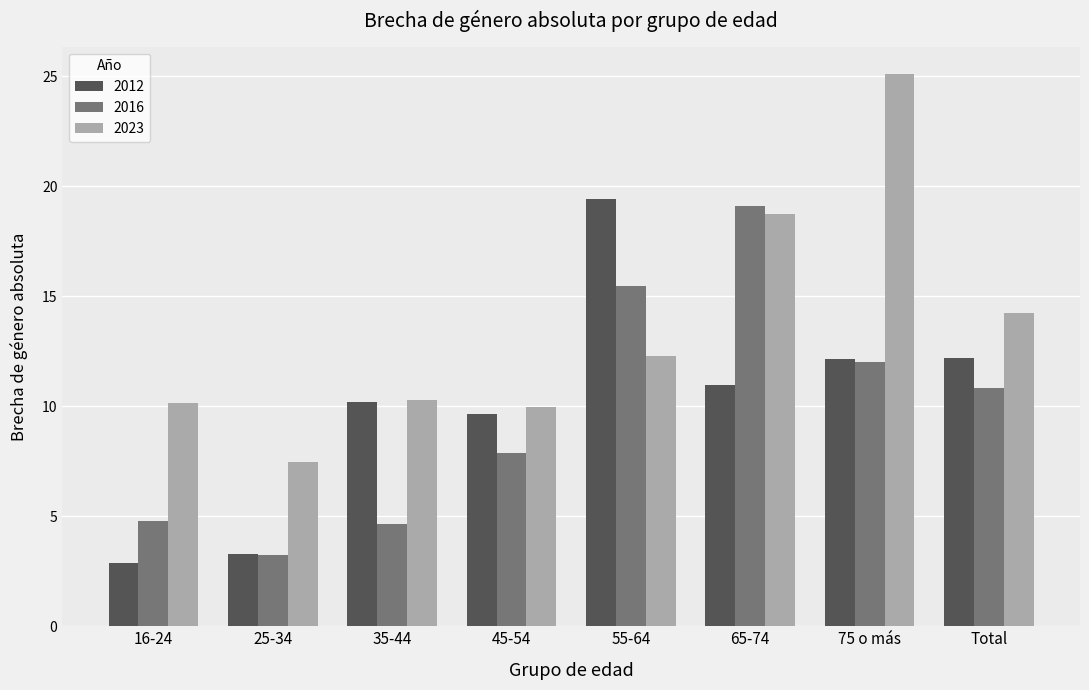

What are all the series names shown in the legend?

2012, 2016, 2023